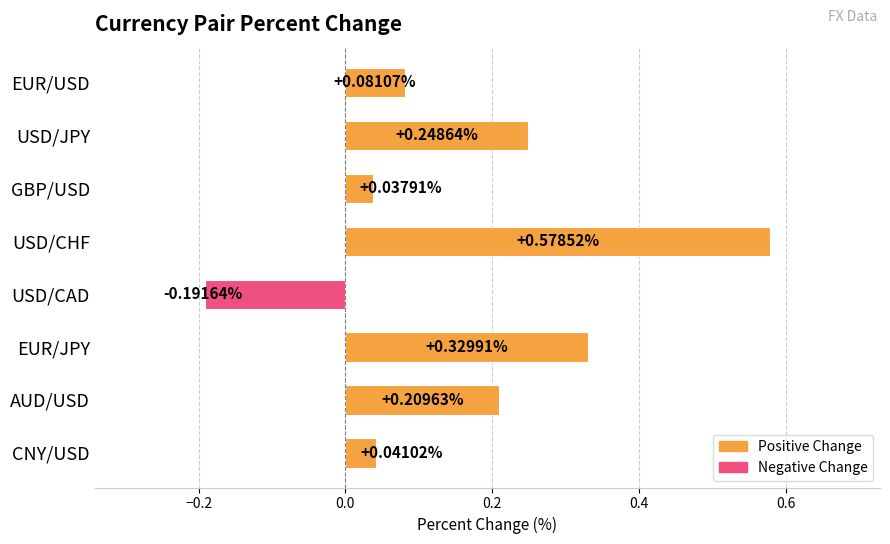

What is the label of the 2nd bar from the top?

USD/JPY